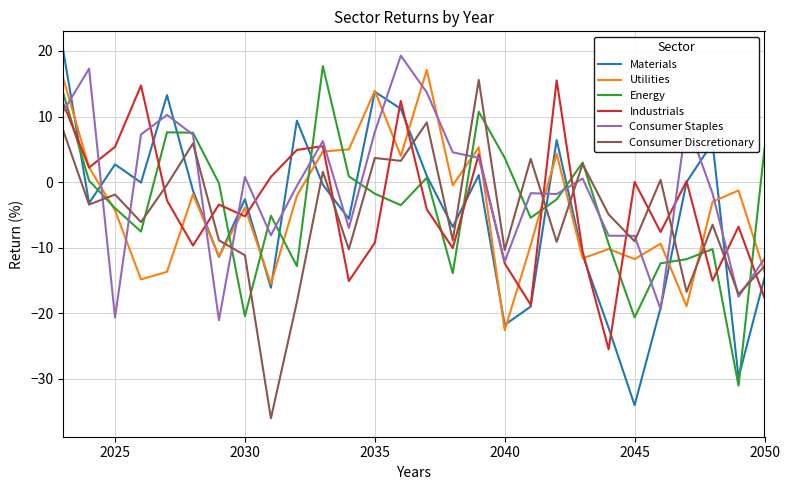

Count the number of data series in this chart.

6